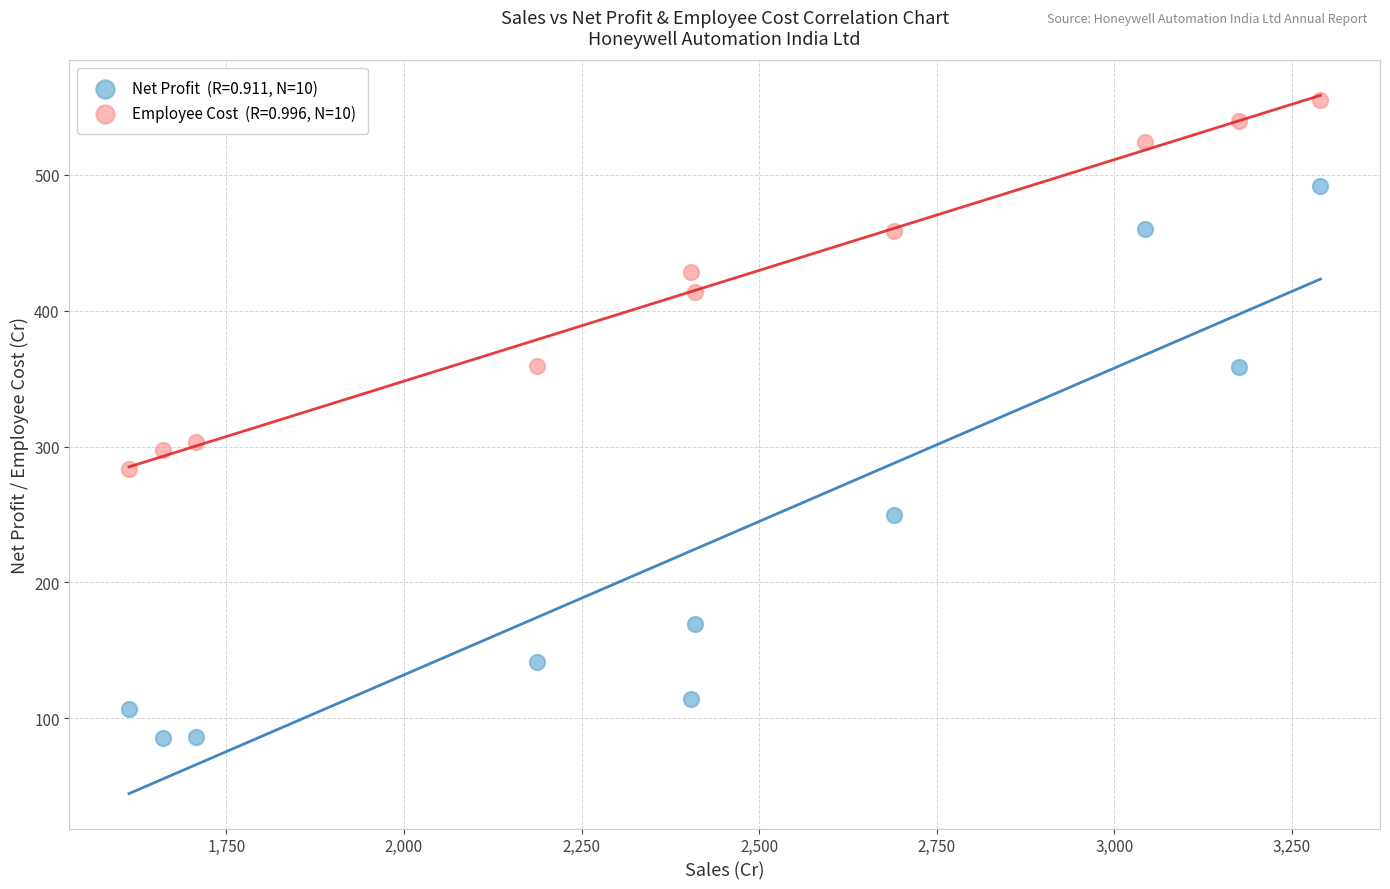

Across all series, what Y value is closest to 319?

303.4